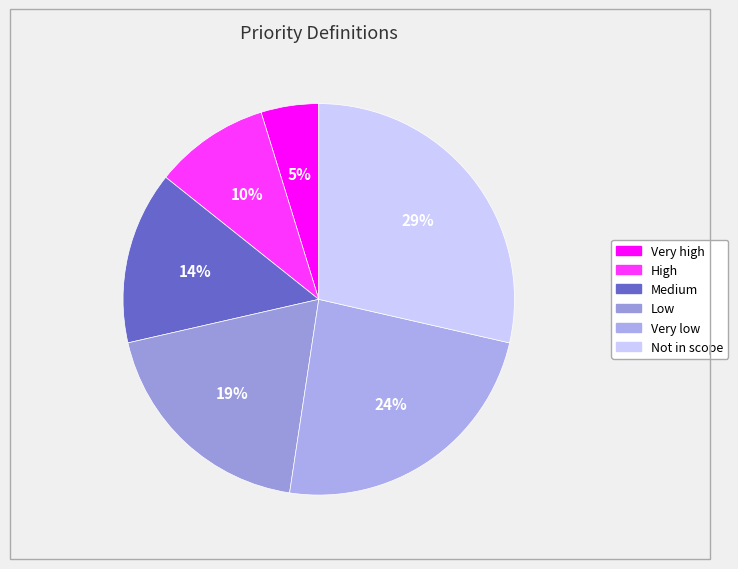

How much of the chart is everything except High?

90.5%